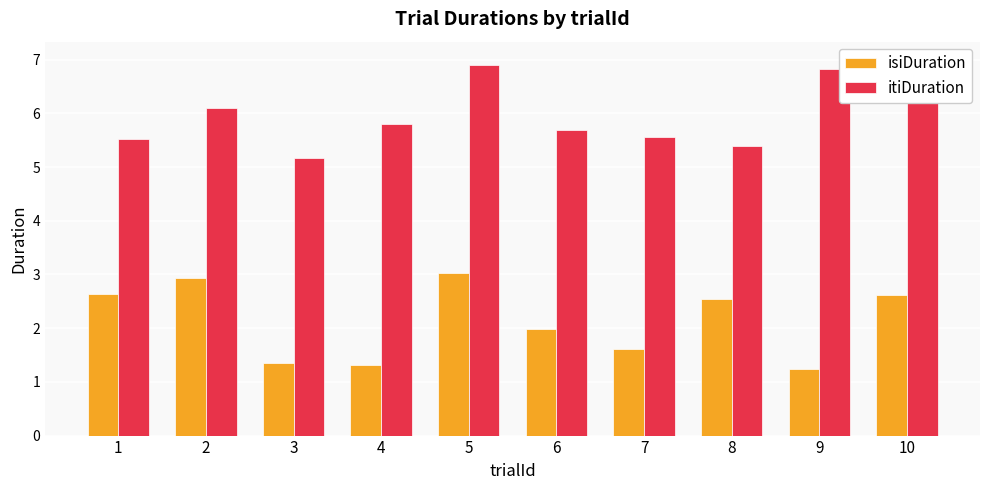

What is the minimum value shown in the chart?

1.2